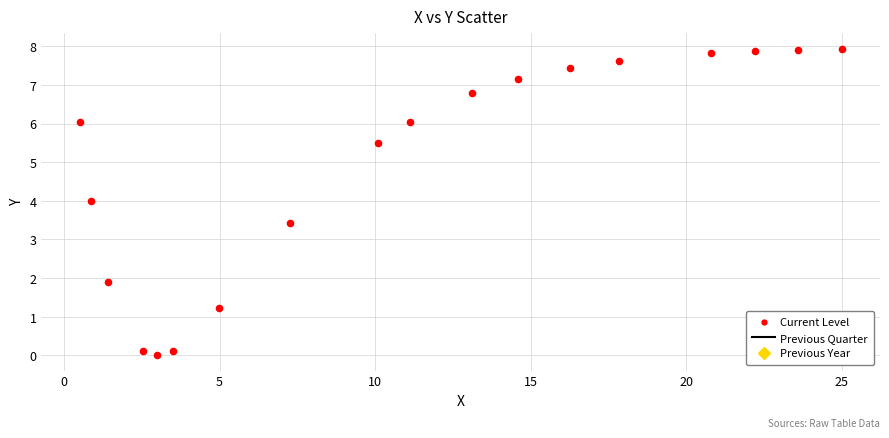

What Y value in the scatter plot is closest to 3?

3.4